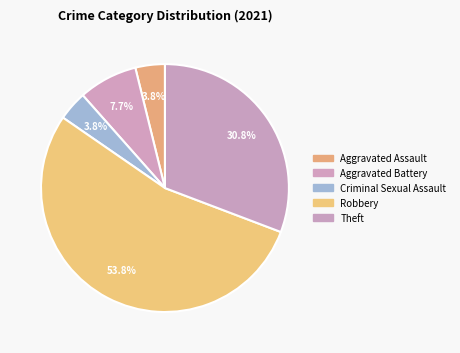

Does any single category account for the majority?

Yes